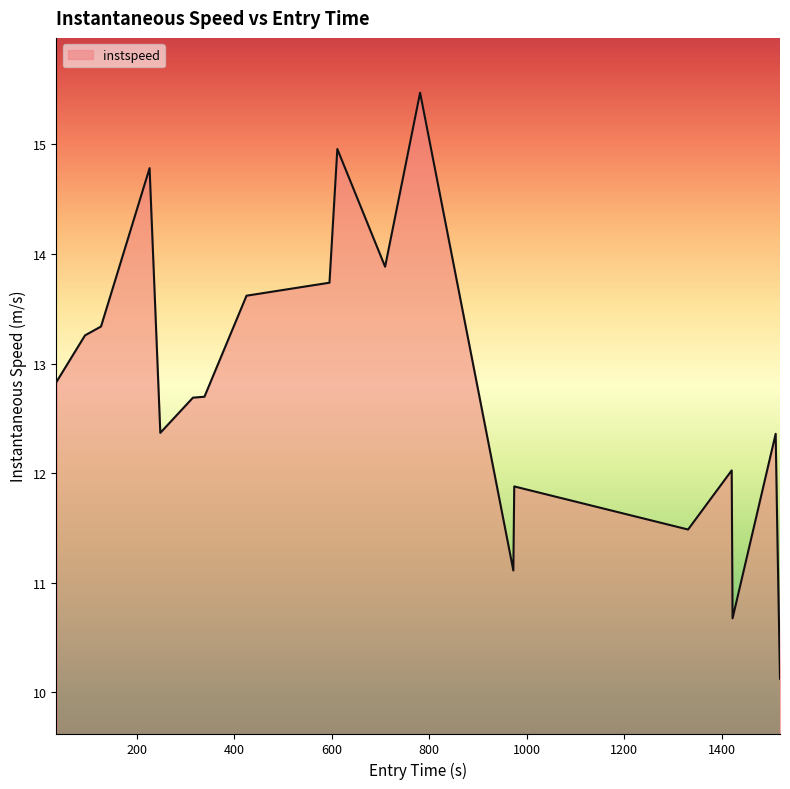

How many categories are shown in the chart?

20